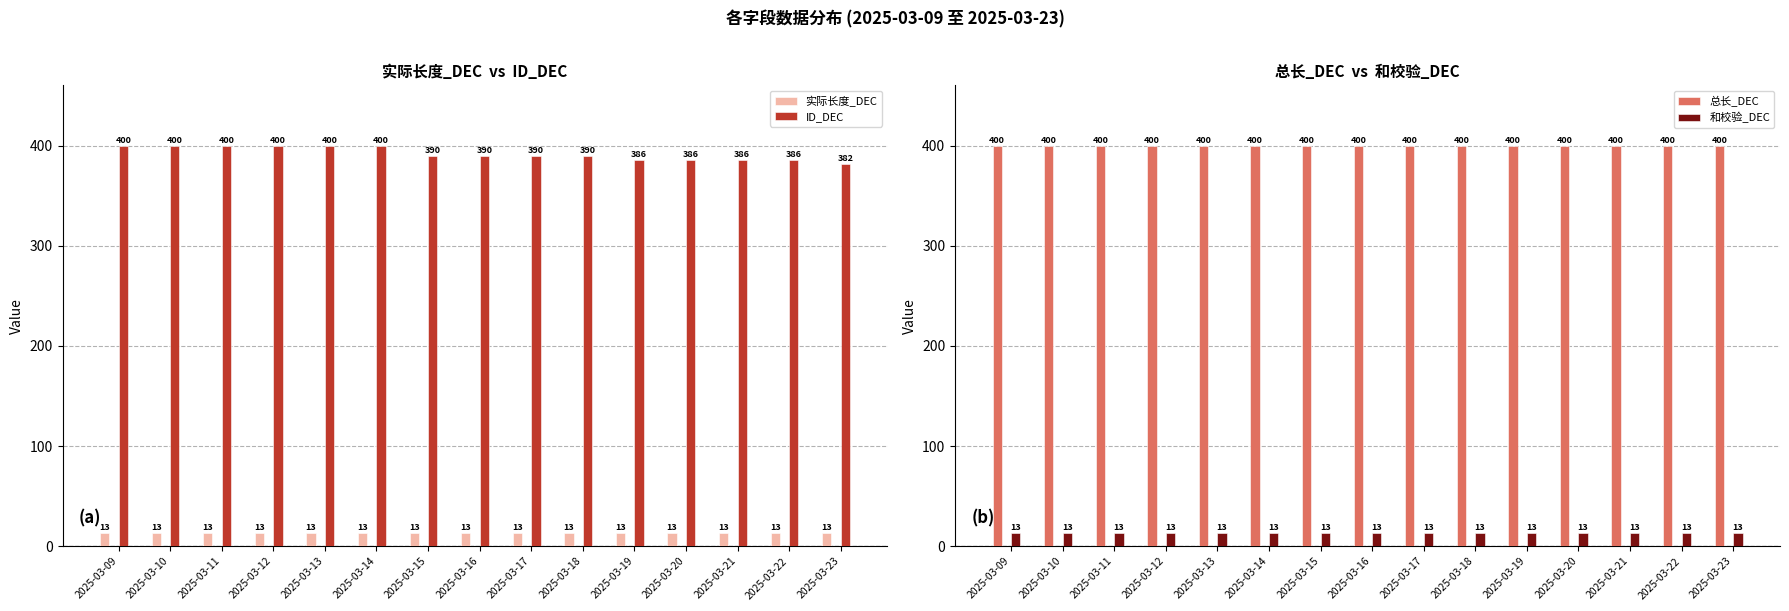

What is the total value across all series at 2025-03-22?

812